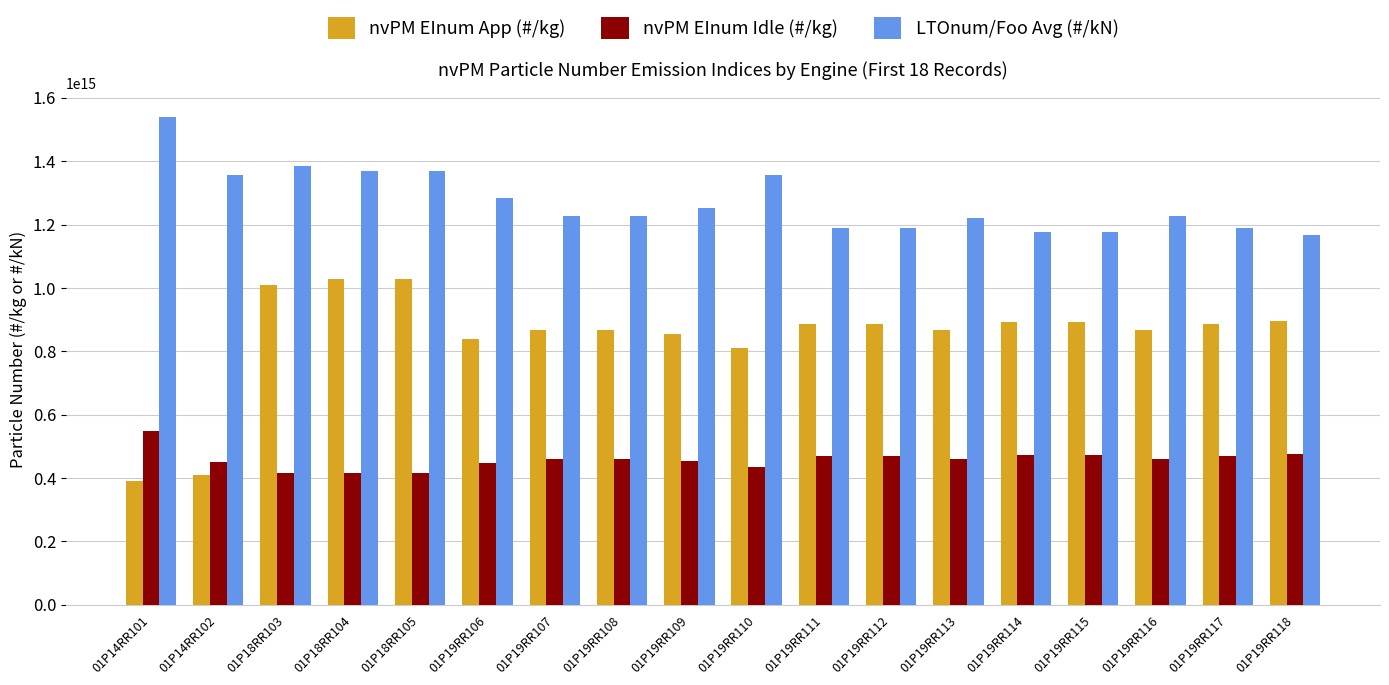

True or false: LTOnum/Foo Avg (#/kN) has a value of 1221458224638219.5 at 01P19RR113.

True